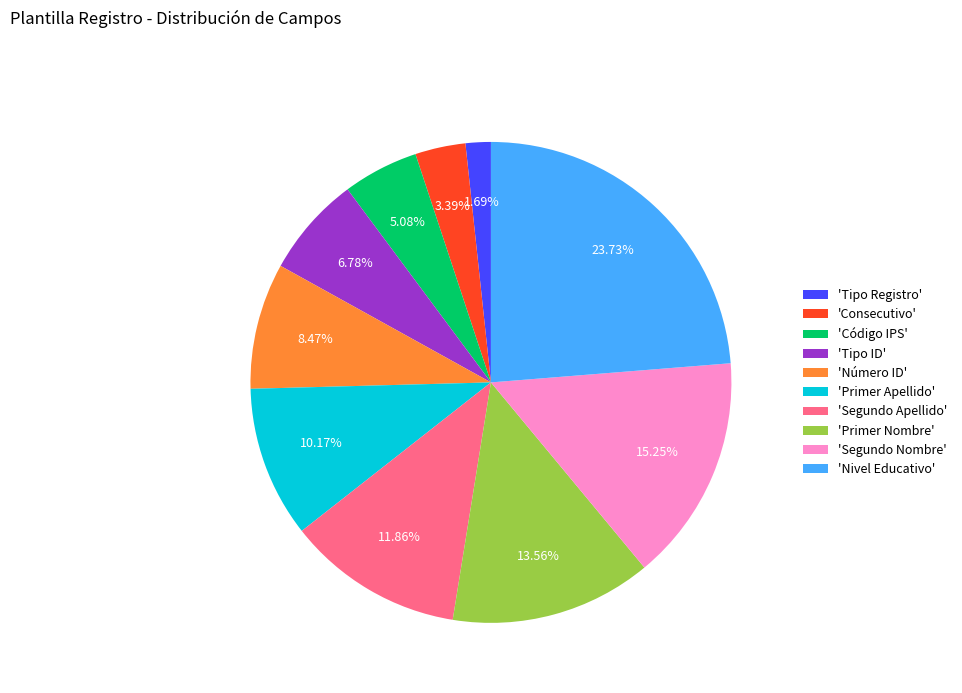

What is the largest slice in the pie chart?

'Nivel Educativo'